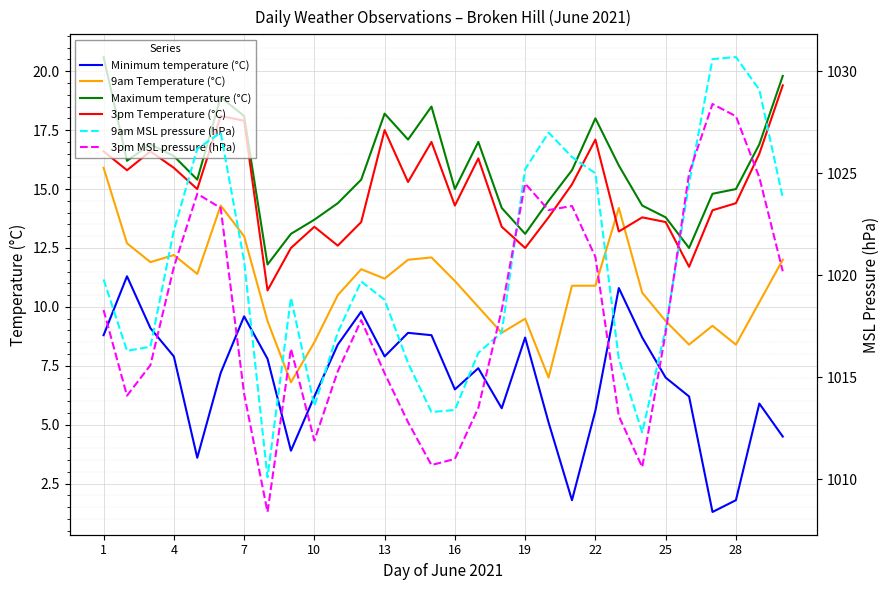

True or false: Minimum temperature (°C) and 9am Temperature (°C) intersect in this chart.

False